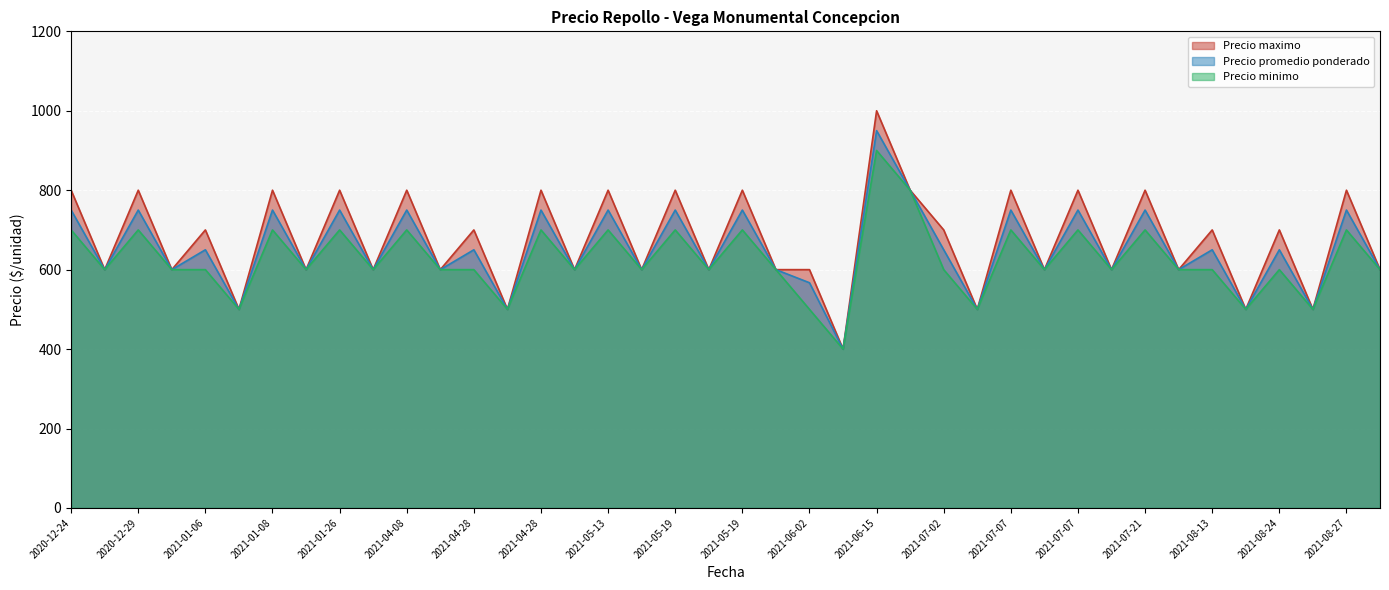

Which series has the largest range (max minus min)?

Precio maximo